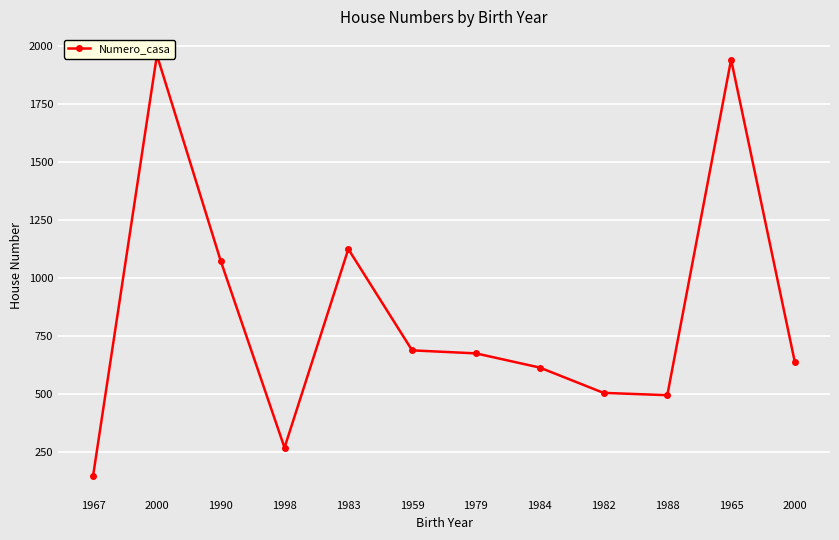

What is the label of the 7th point from the right?

1959